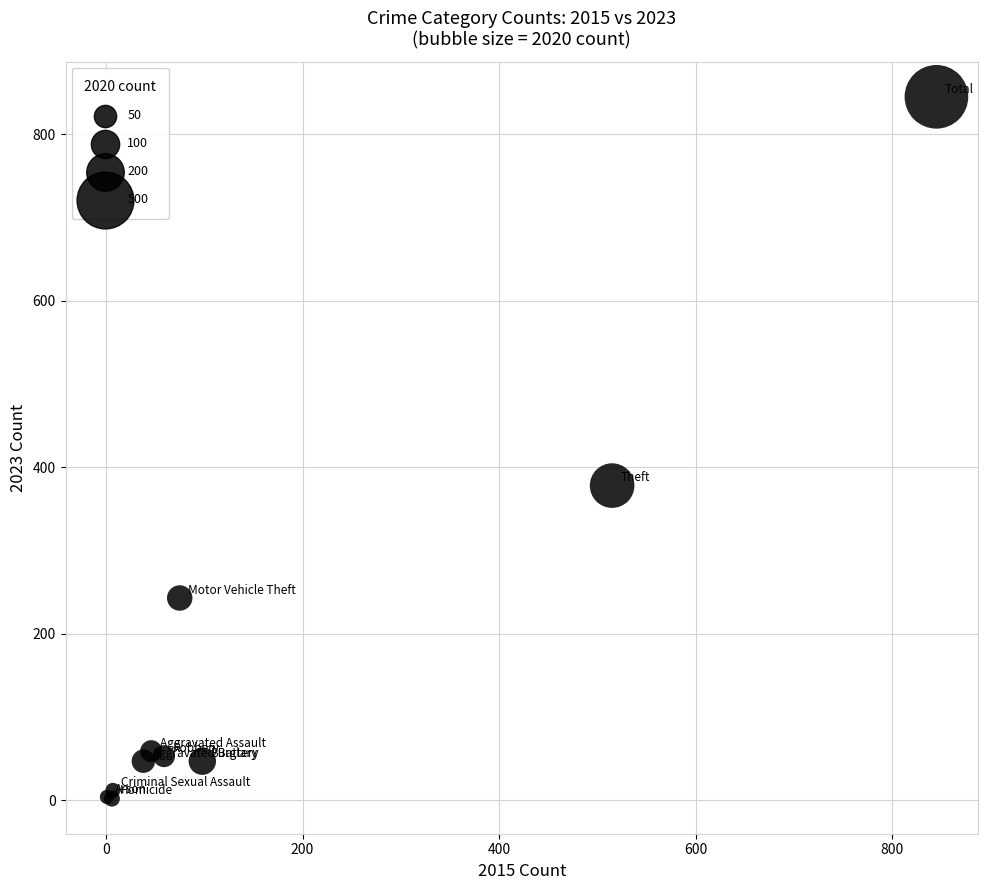

What Y value in the scatter plot is closest to 423?

378